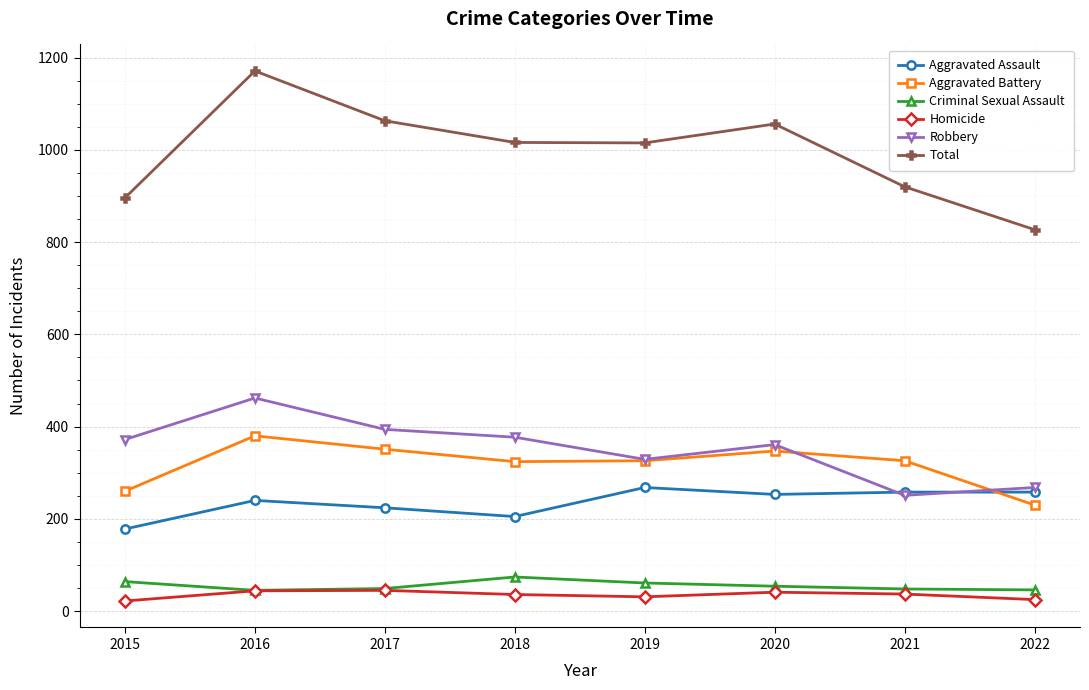

At which category does Total reach its first local peak?

2016